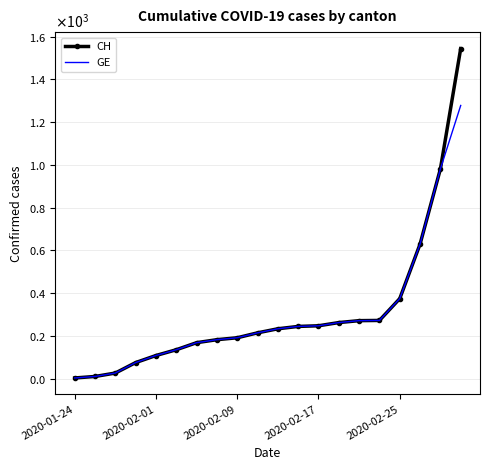

True or false: CH has more than 0 interior local peaks.

False